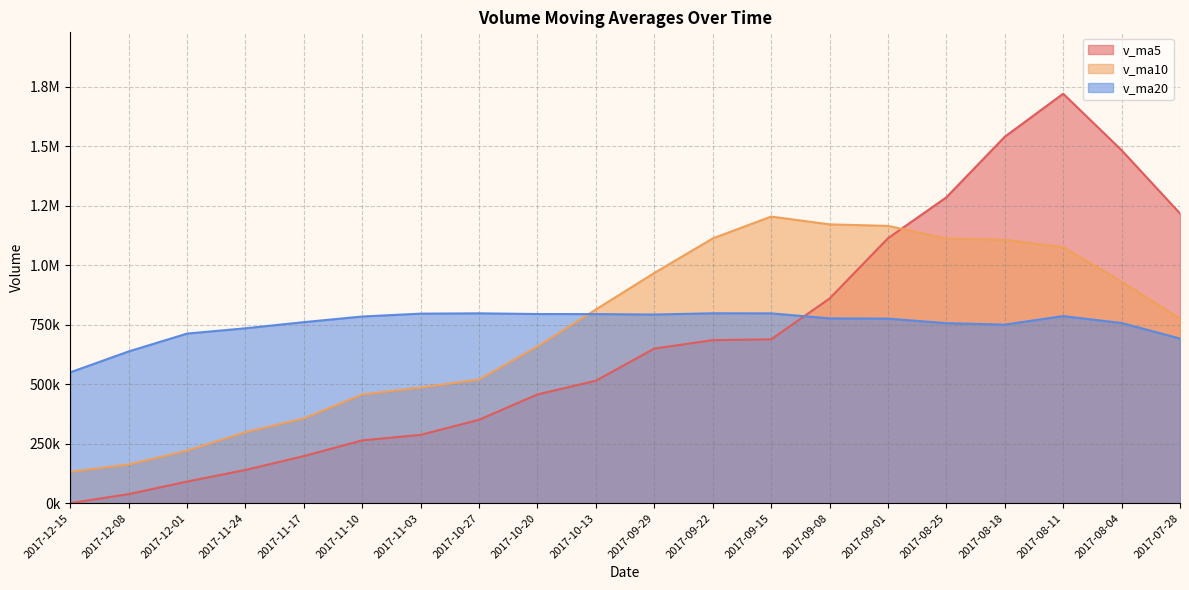

What is the label of the 11th point from the right?

2017-10-13